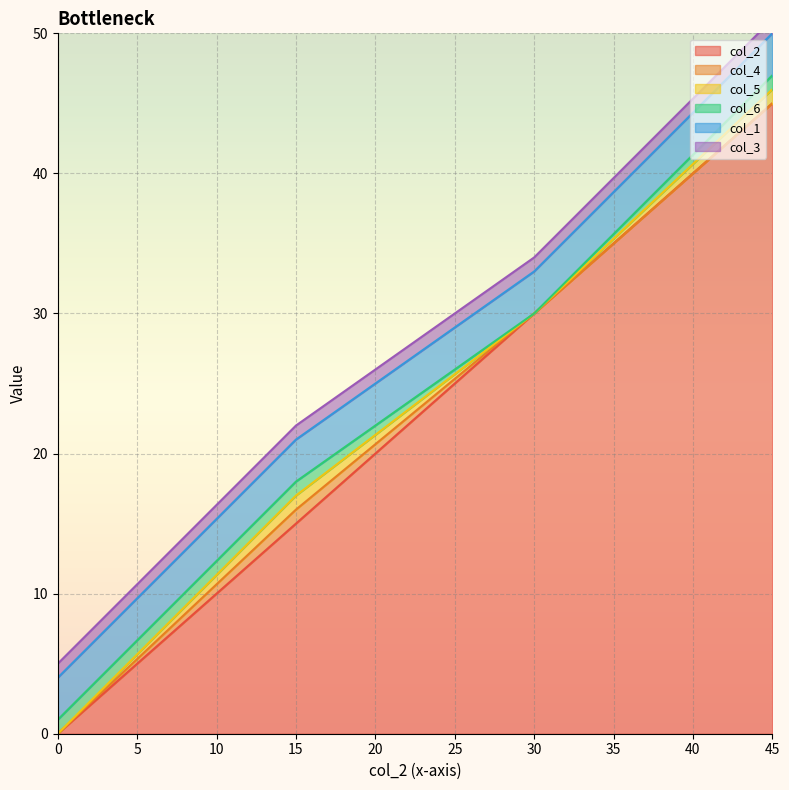

List the series in order of their peak value, lowest first.

col_4, col_5, col_6, col_3, col_1, col_2